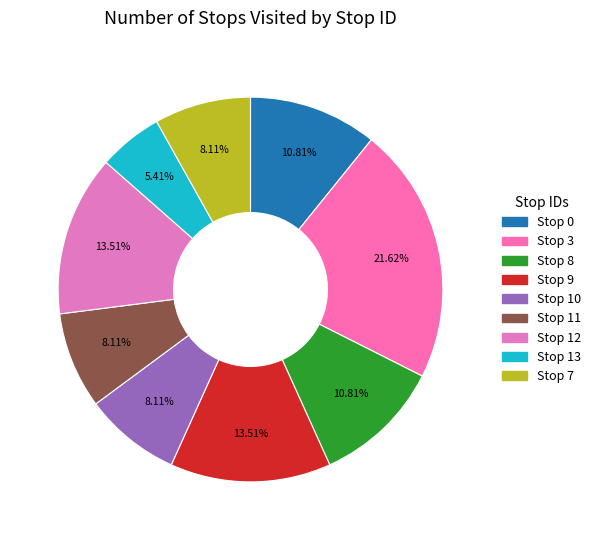

Count the number of slices in the pie.

9